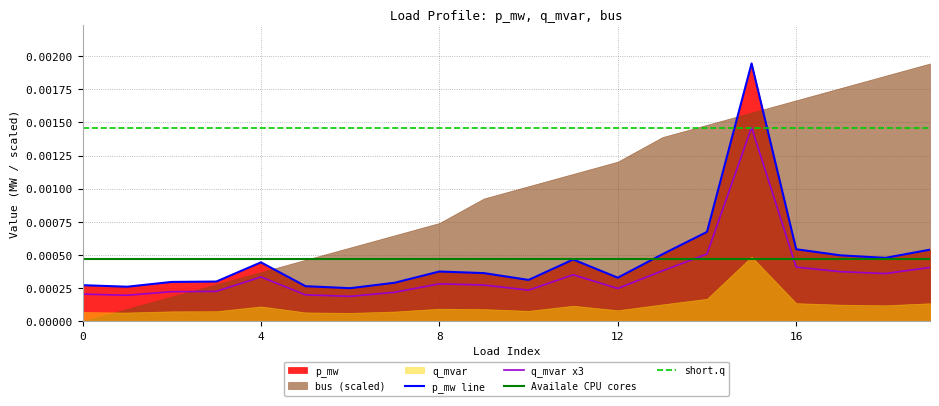

True or false: Availale CPU cores and short.q intersect in this chart.

False